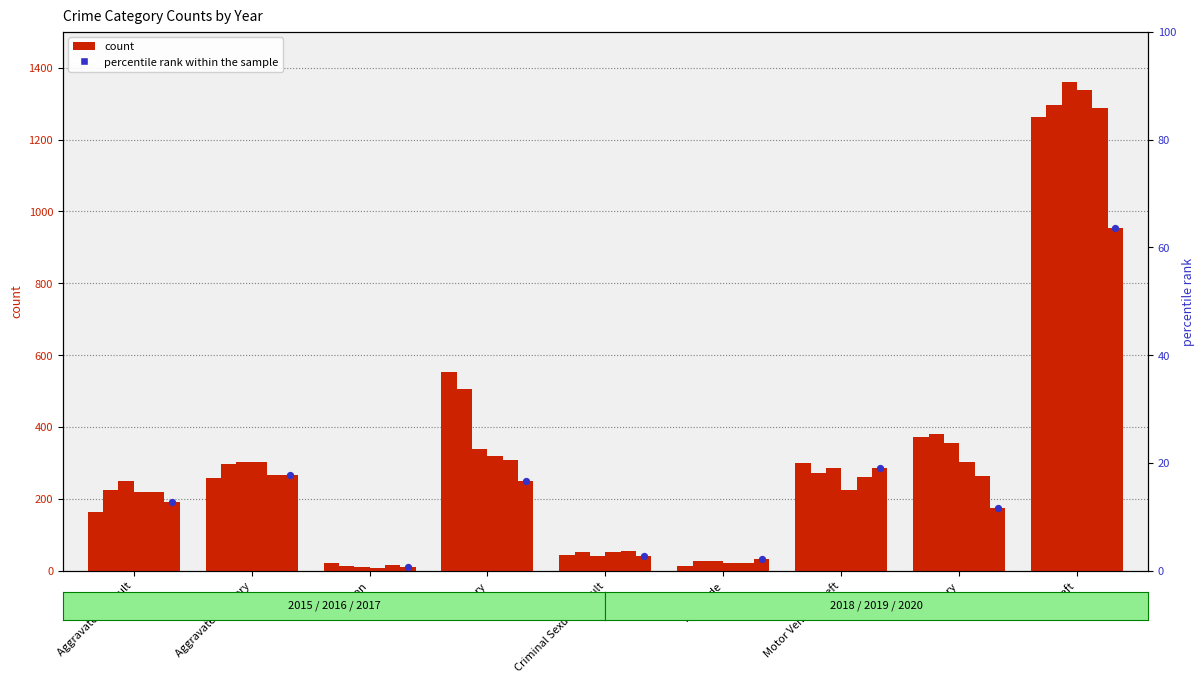

What is the change in value from Burglary to Motor Vehicle Theft?

+2.5